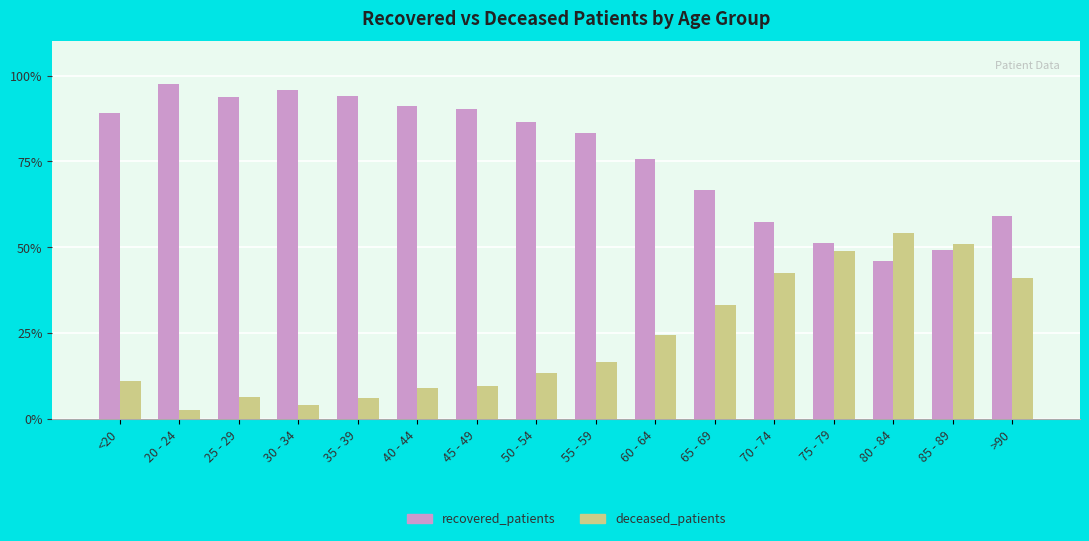

What position from the left is 20 - 24?

2